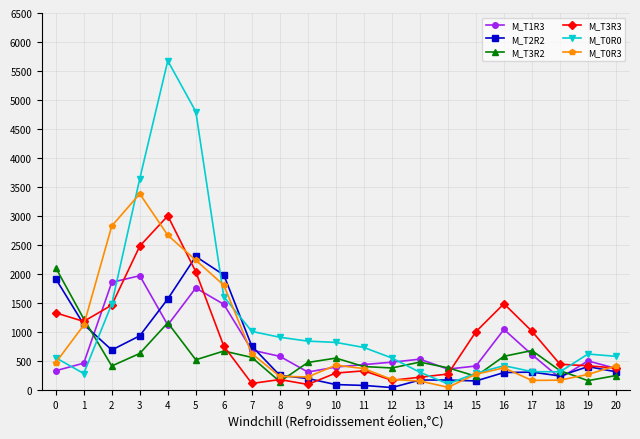

The value of M_T2R2 at 5 is 3727.4. True or false?

False